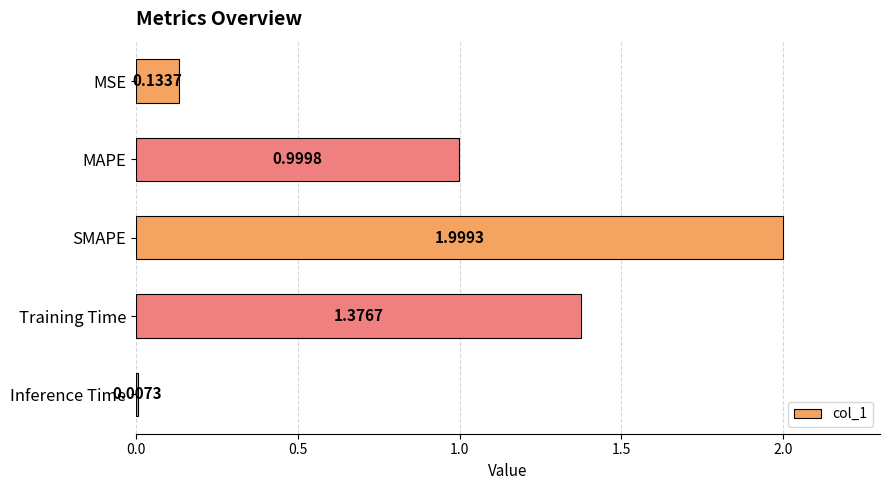

List the labels in order of value, smallest first.

Inference Time, MSE, MAPE, Training Time, SMAPE